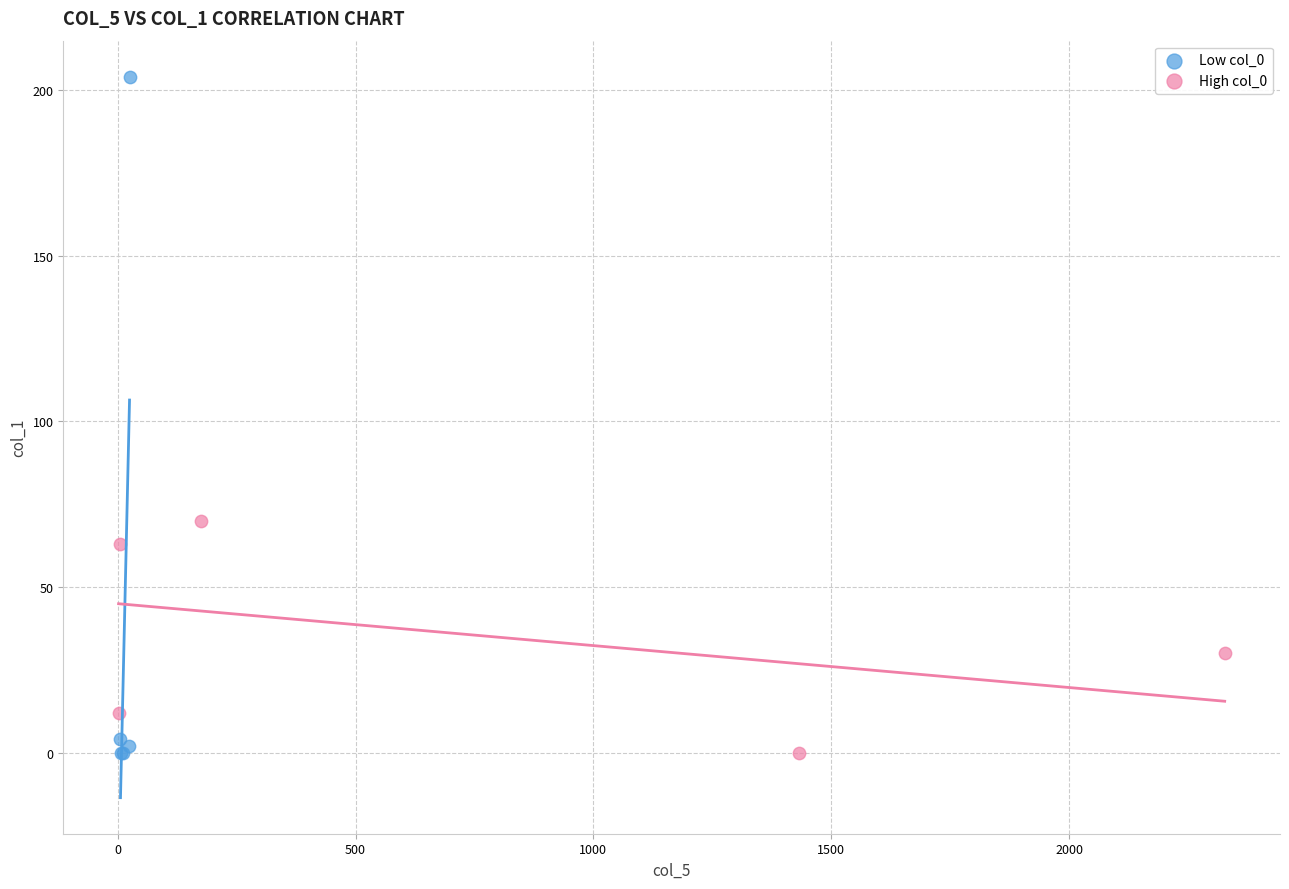

Which series contains the highest Y value?

Low col_0